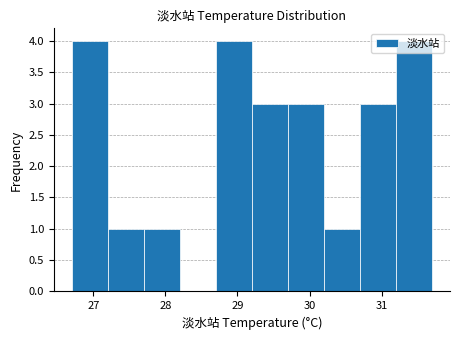

Reading left to right, transcribe this chart: for each bar, give the range it covers on the x-axis and its height. The values are not printed on the chart, so give them approximately, as read against the axis.

26.7 to 27.2: 4
27.2 to 27.7: 1
27.7 to 28.2: 1
28.2 to 28.7: 0
28.7 to 29.2: 4
29.2 to 29.7: 3
29.7 to 30.2: 3
30.2 to 30.7: 1
30.7 to 31.2: 3
31.2 to 31.7: 4